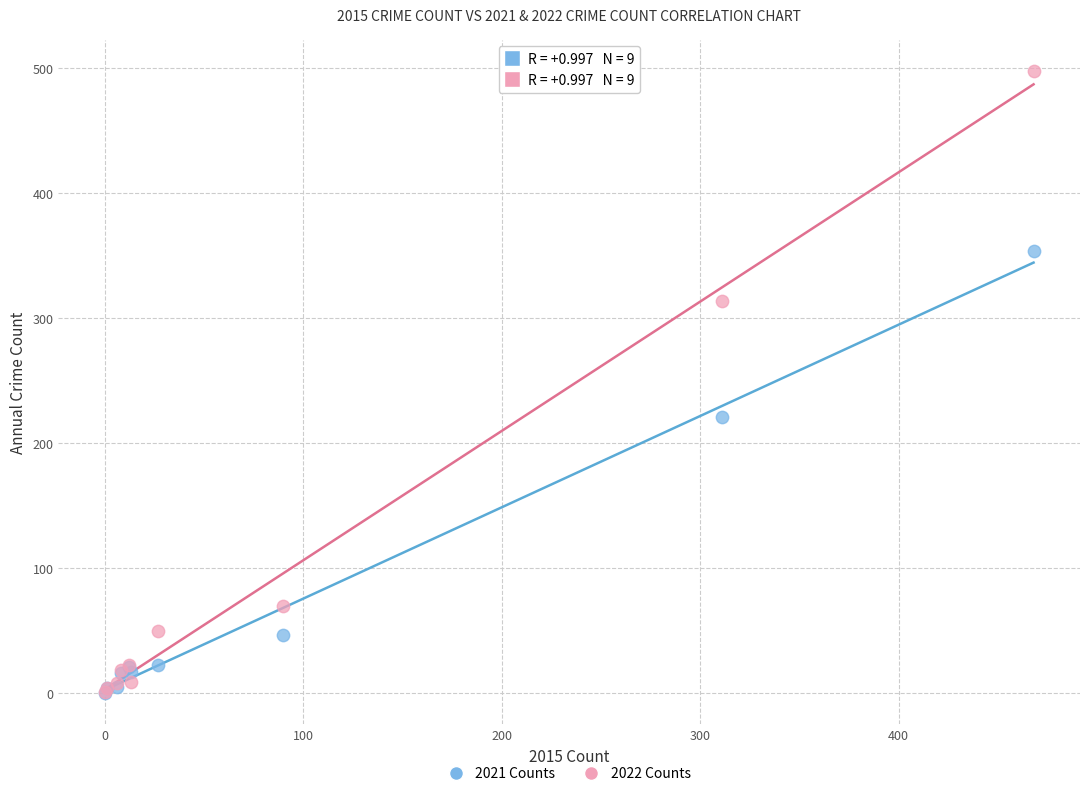

In the 2021 Counts series, what Y value is closest to 177?

221